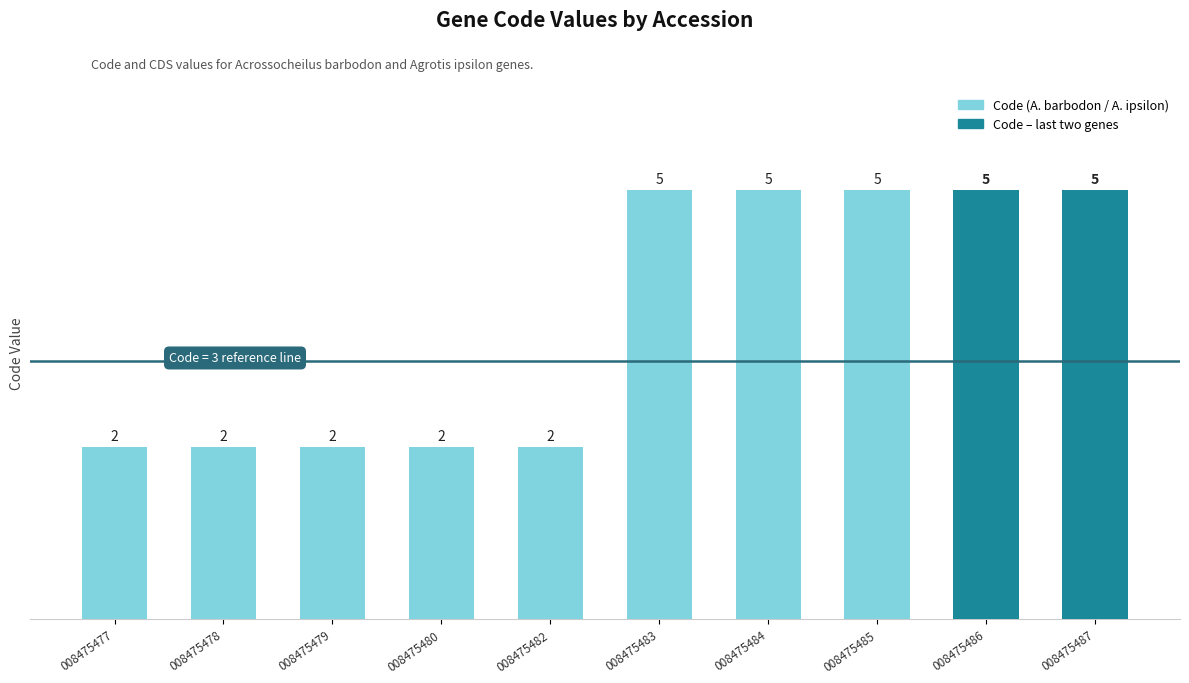

What position from the left is YP_008475480.1?

4